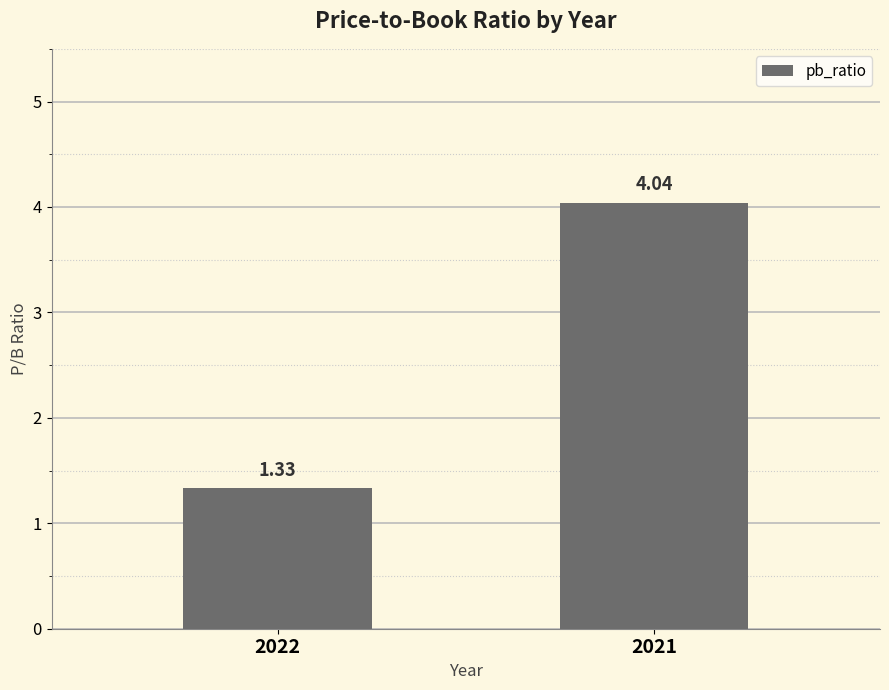

What is the sum of all values?

5.4